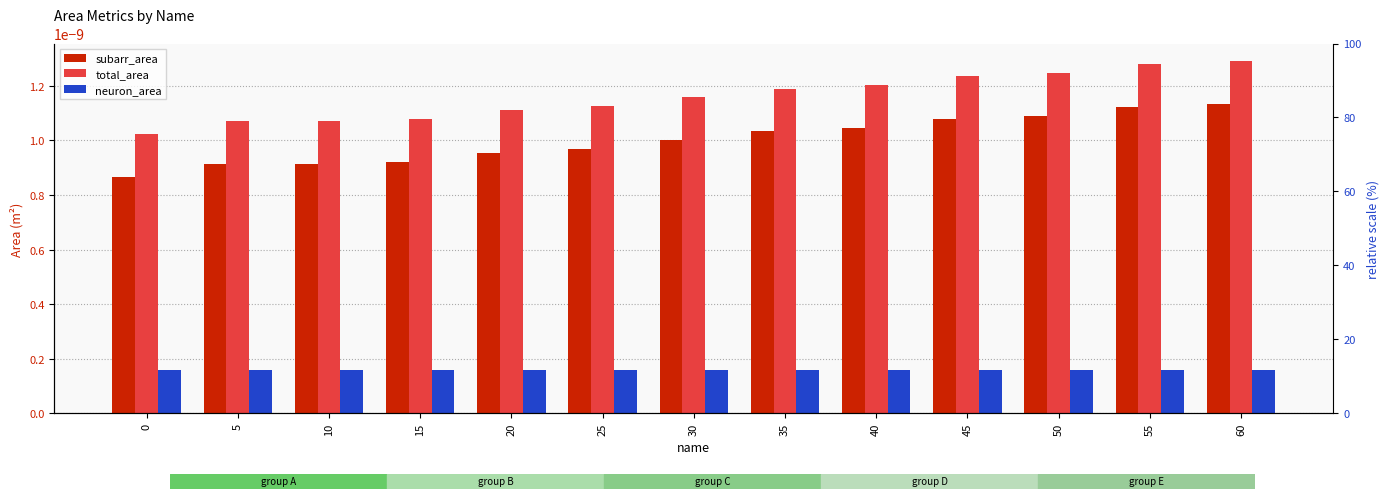

Which series has the largest total across all categories?

total_area